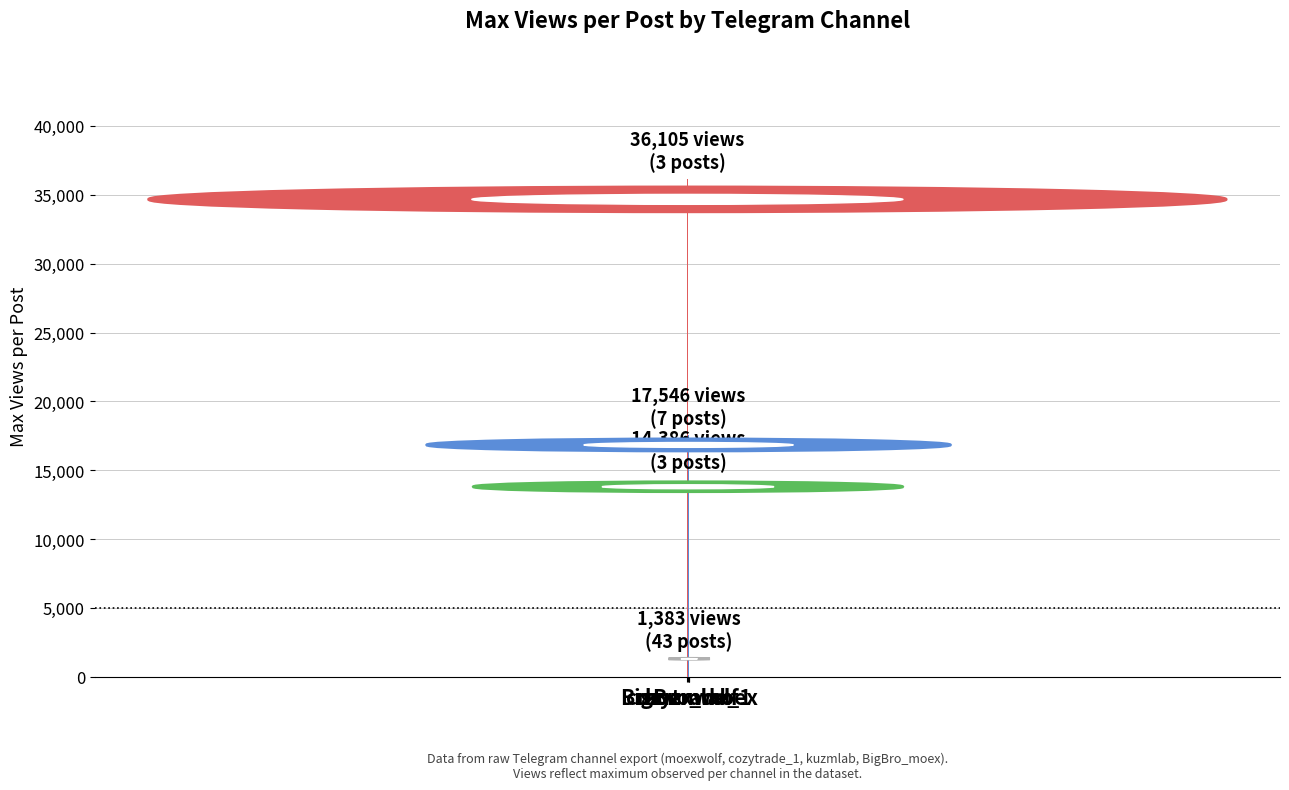

What is the average value?

17355